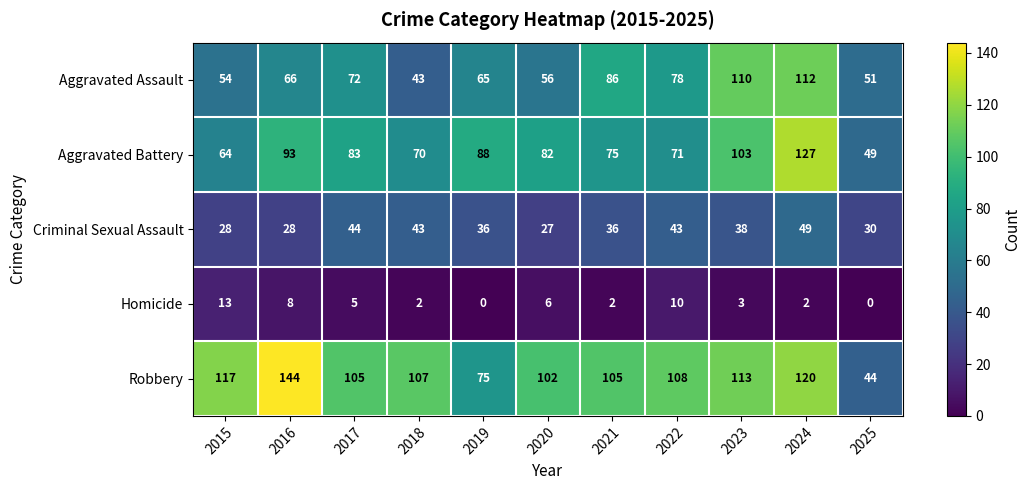

List the series in order of their peak value, lowest first.

Homicide, Criminal Sexual Assault, Aggravated Assault, Aggravated Battery, Robbery